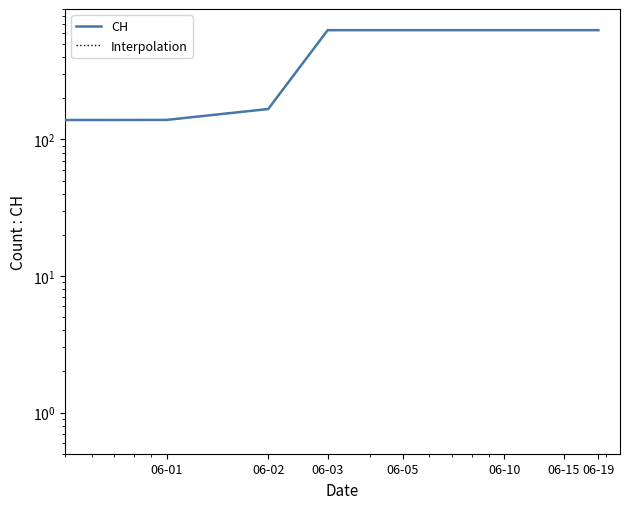

Is it true that CH equals 1008.9 at 06-05?

False